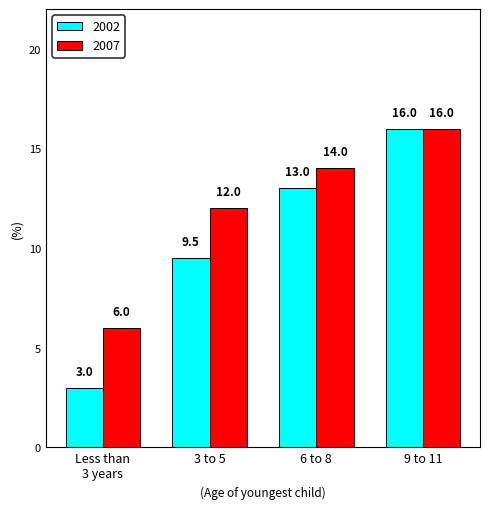

Which series has the widest spread of values?

2002